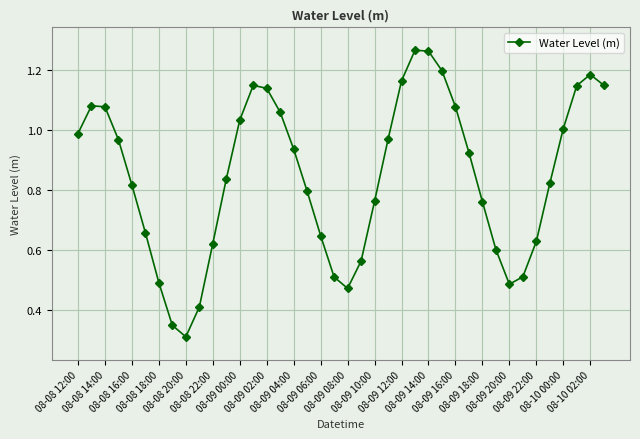

Does the chart display data point markers on the line(s)?

Yes